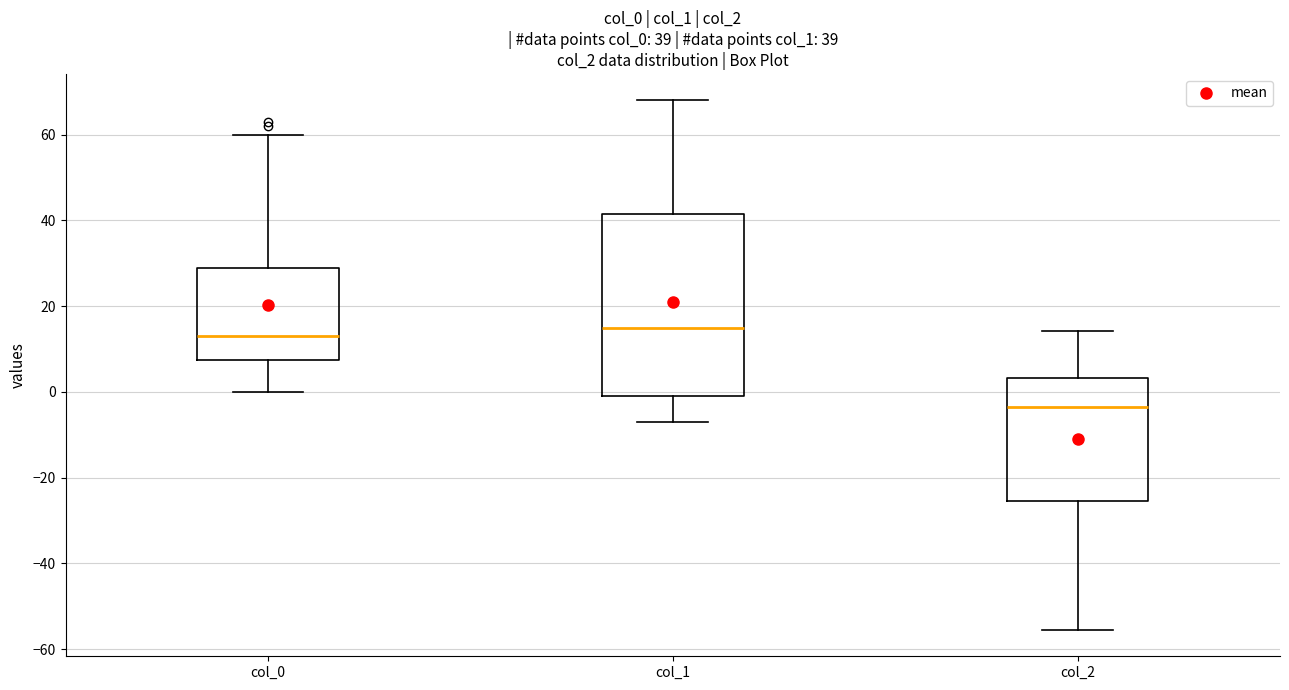

Which box has the highest median line?

col_1